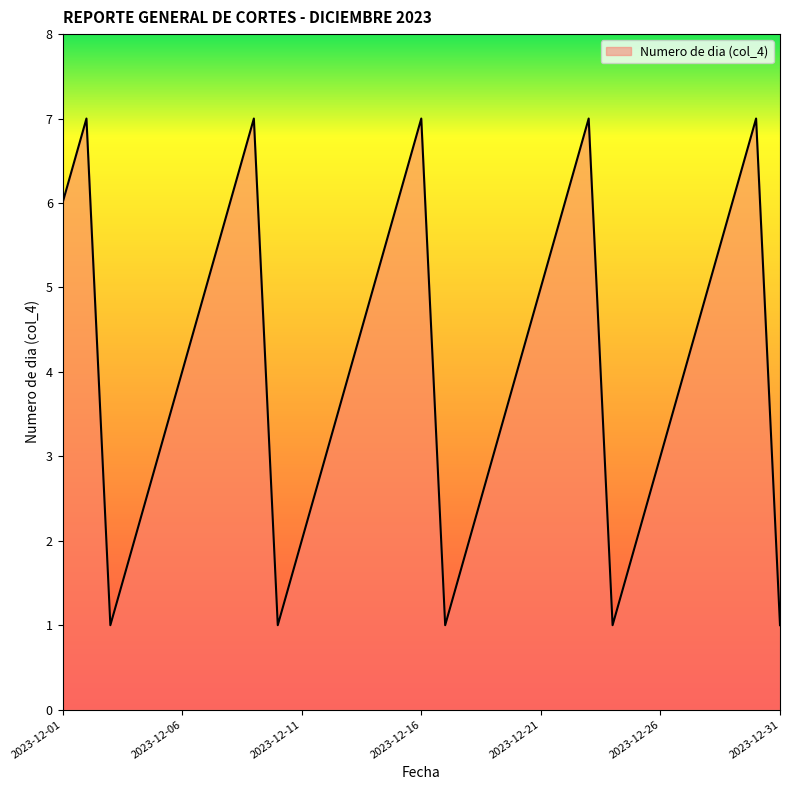

Does the chart have visible grid lines?

No